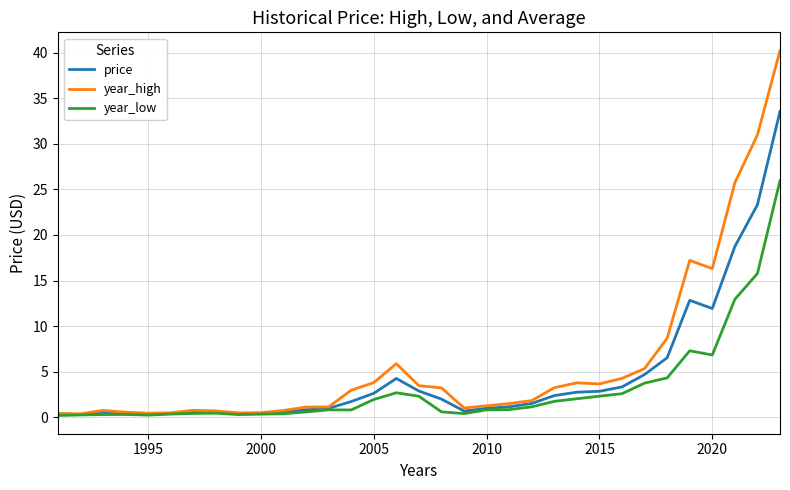

Rank the series by their maximum value, from highest to lowest.

year_high, price, year_low